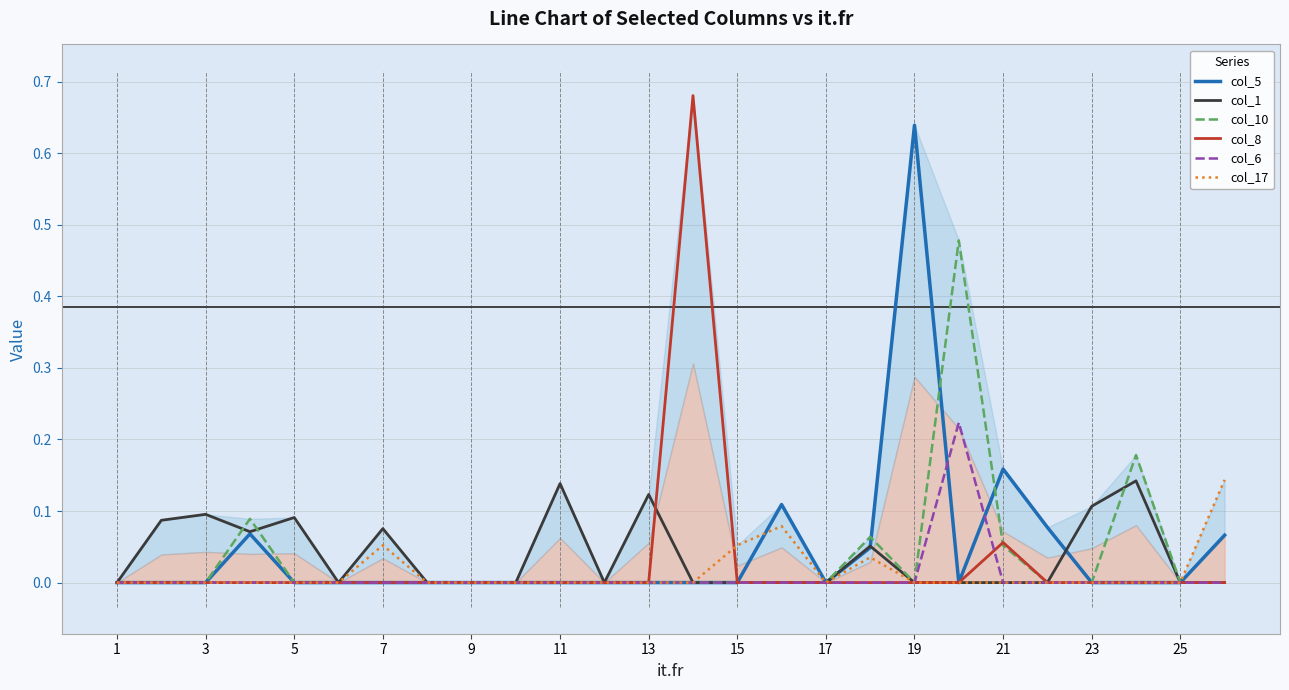

Count the number of data series in this chart.

6